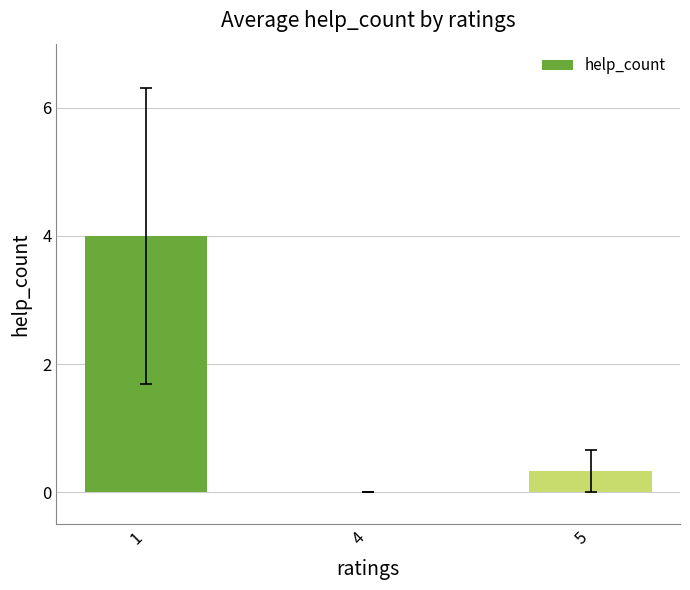

How many data points are above 0?

2